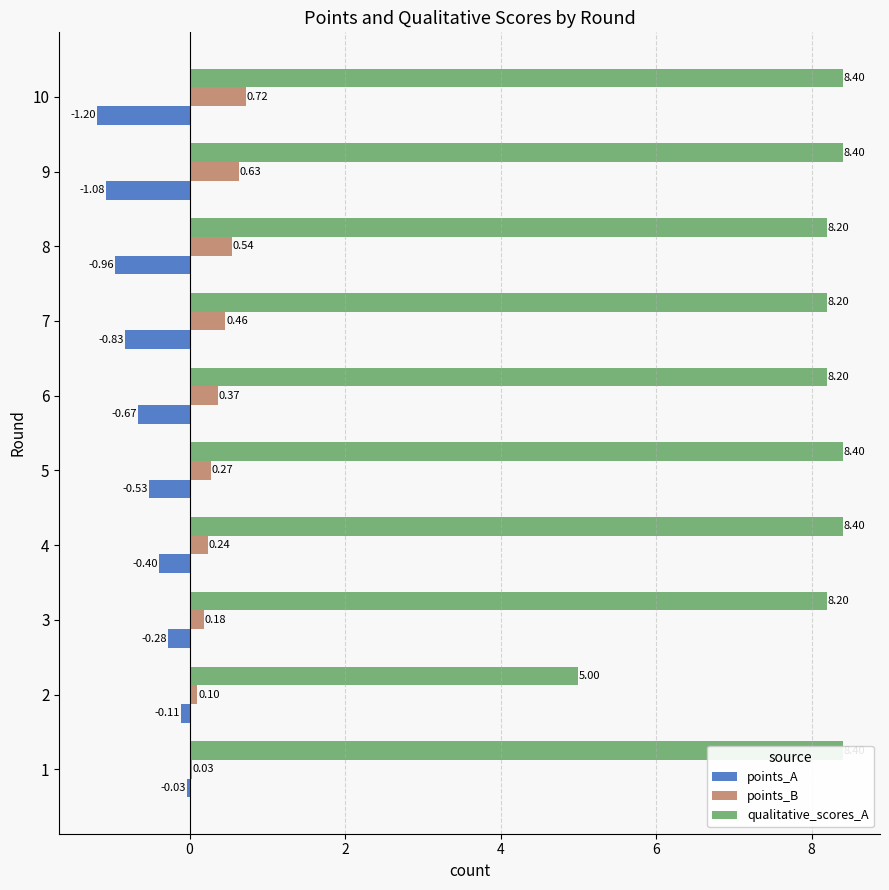

How many series are shown in this chart?

3